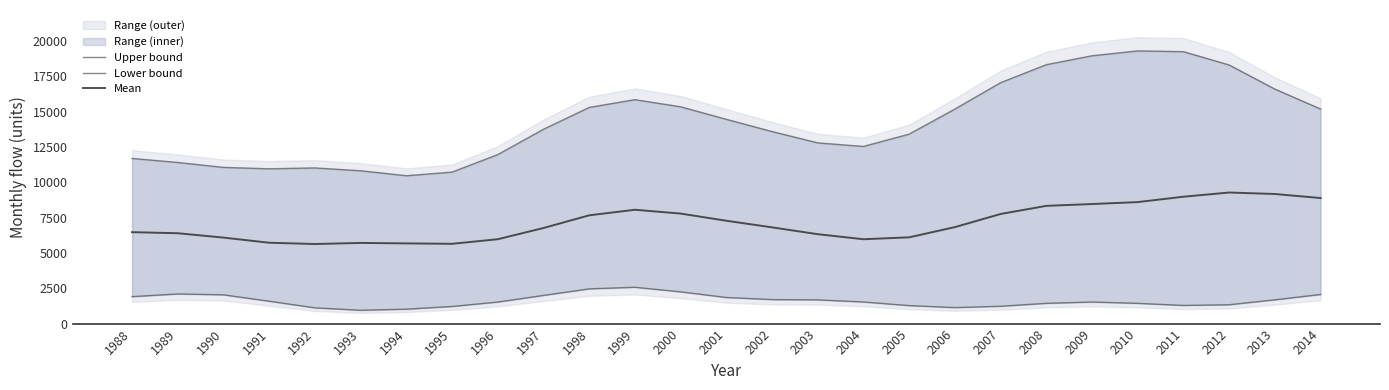

True or false: Lower bound and Mean cross at least once.

False